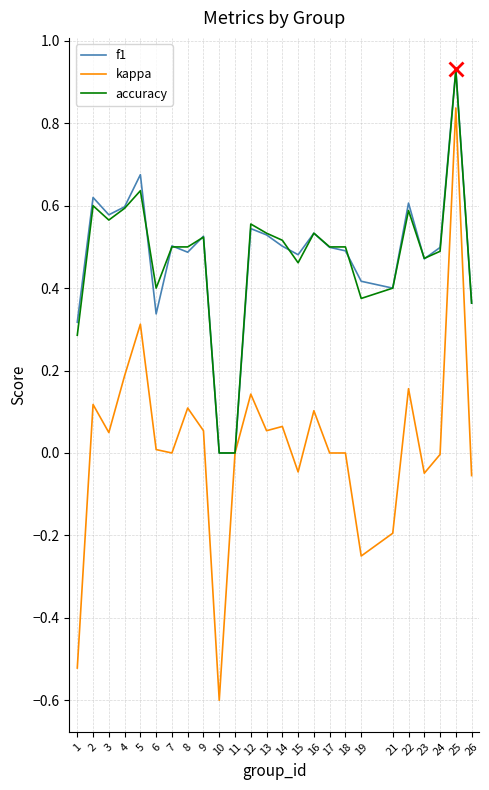

What is the smallest value displayed?

-0.6